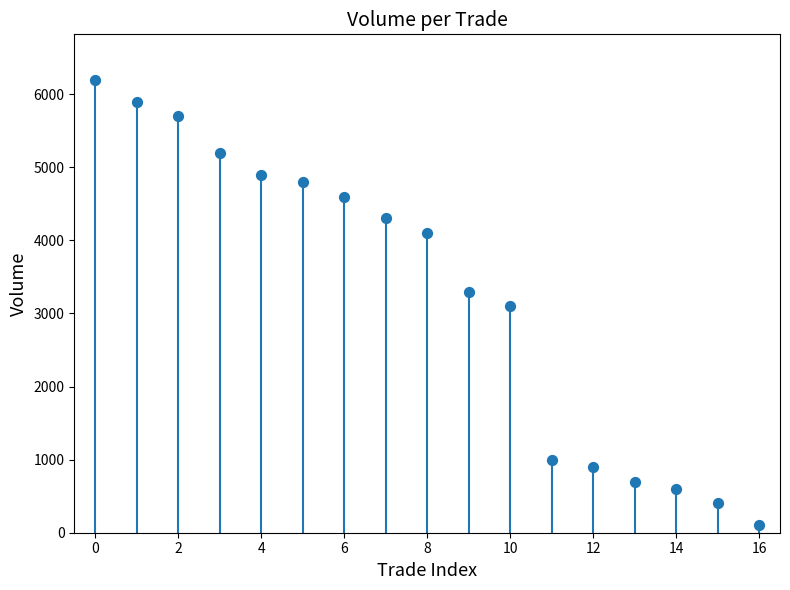

What is the range of Y values (max minus min)?

6100